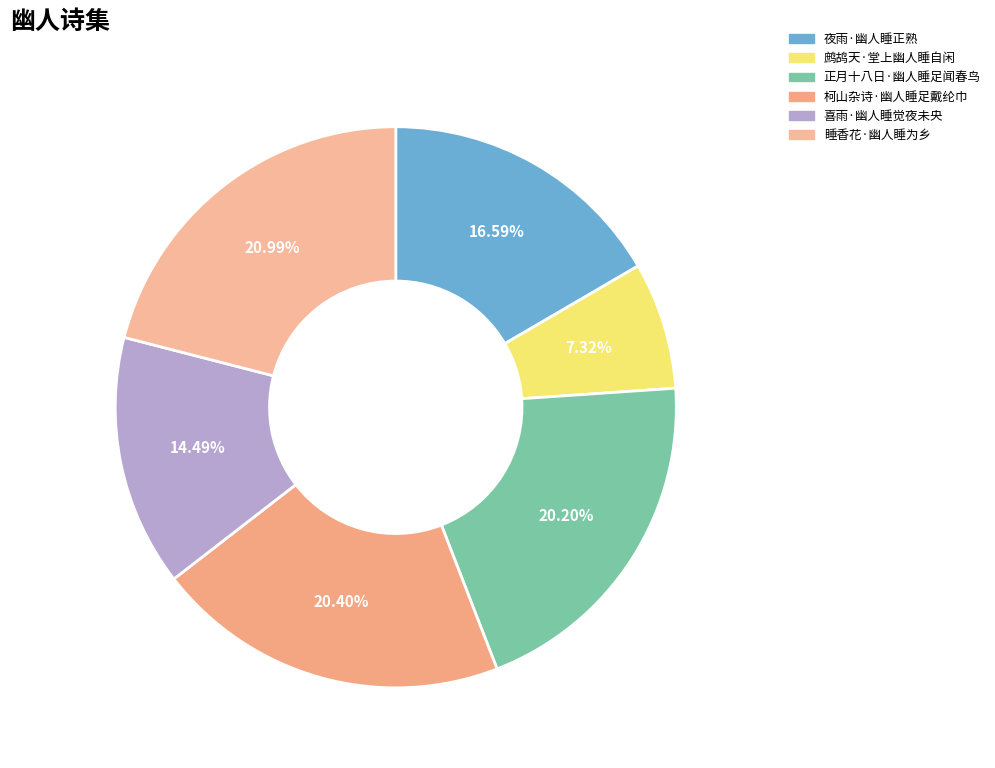

To the nearest percent, what is the difference between the largest and smallest slice percentages?

14%